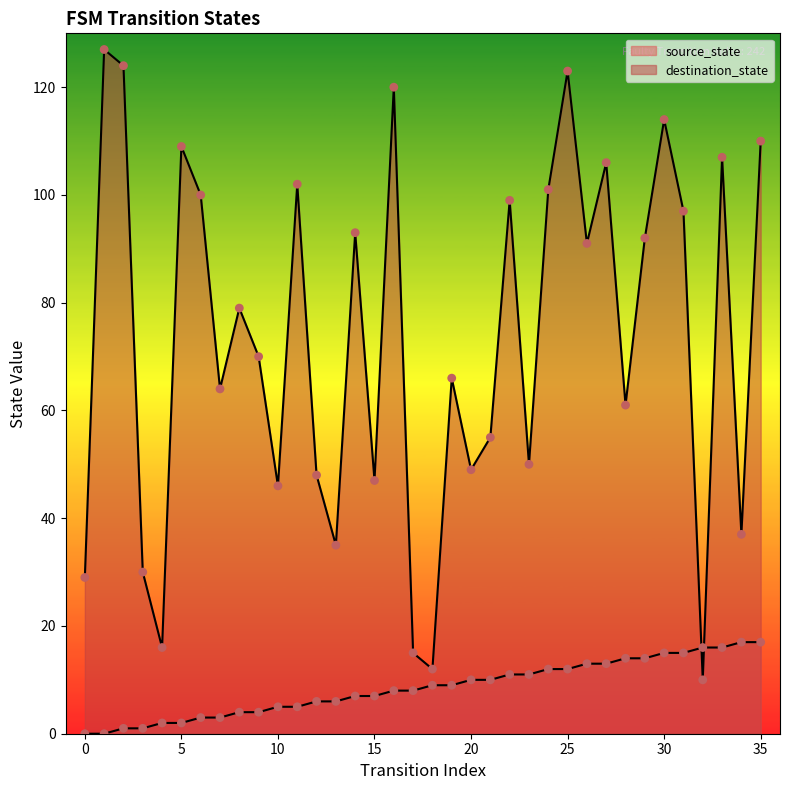

Is the value of destination_state at 0 greater than the value of source_state at 28?

Yes